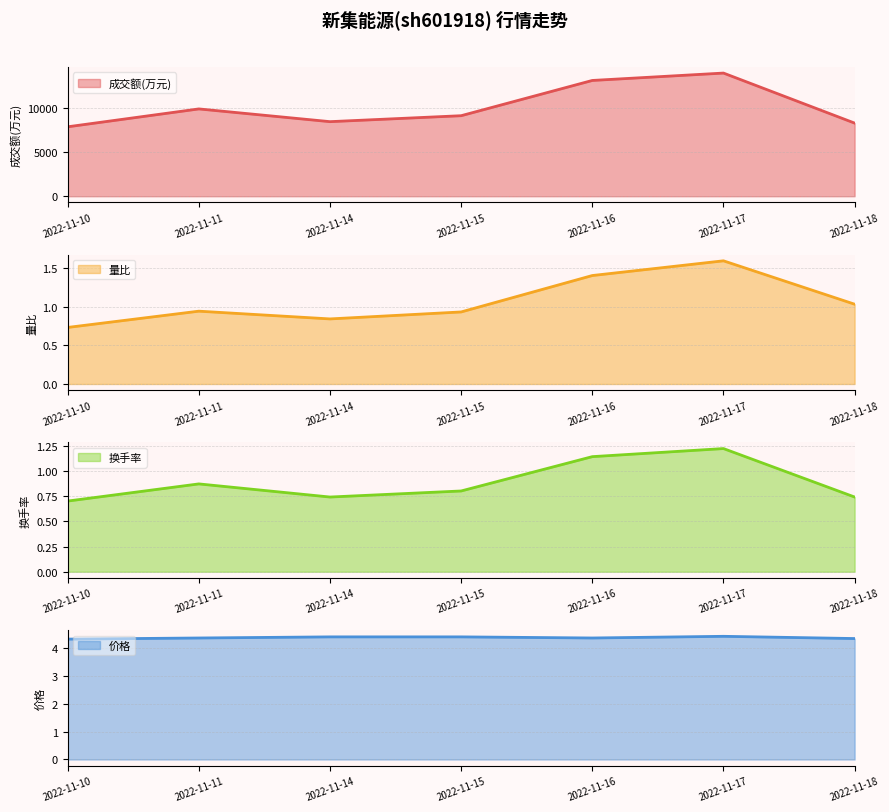

True or false: 价格 and 换手率 intersect in this chart.

False